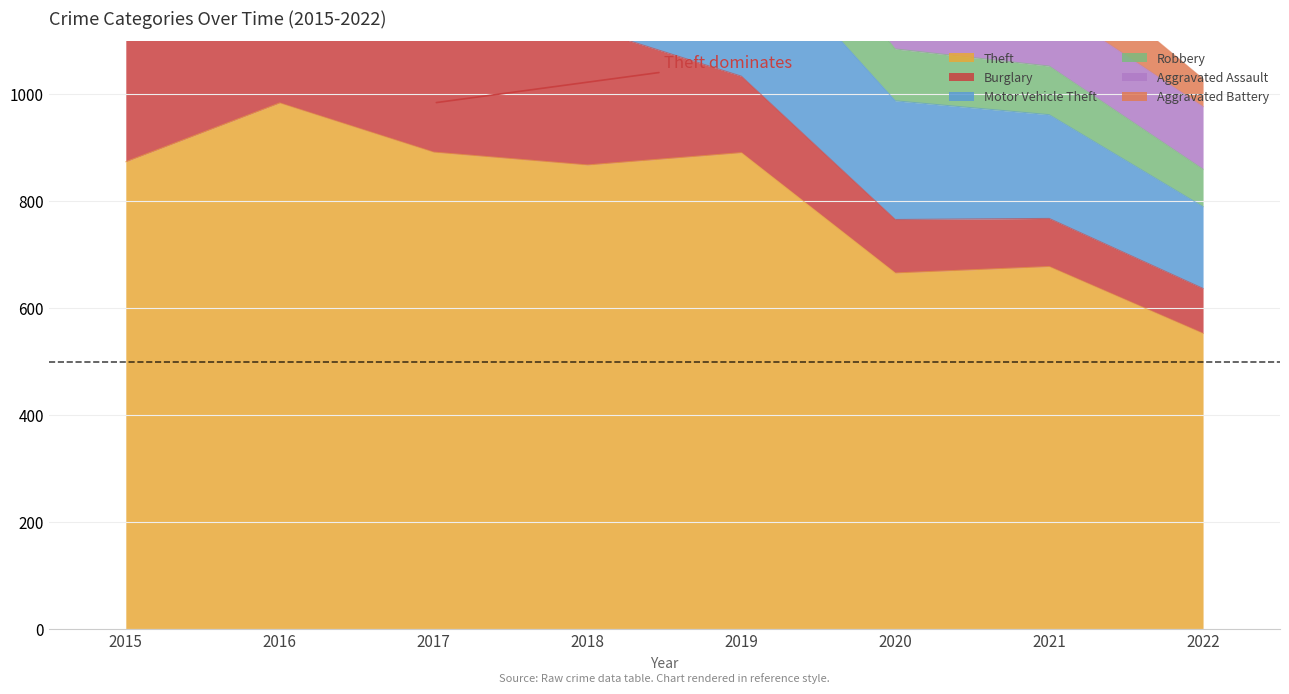

Reading left to right, what are all the values shown in this chart?

Theft: 874	984	892	868	891	666	678	553
Burglary: 254	333	329	257	143	100	90	84
Motor Vehicle Theft: 261	265	411	231	273	222	194	153
Robbery: 154	194	178	155	135	97	91	70
Aggravated Assault: 110	118	105	115	92	113	115	117
Aggravated Battery: 108	102	108	67	108	126	100	52